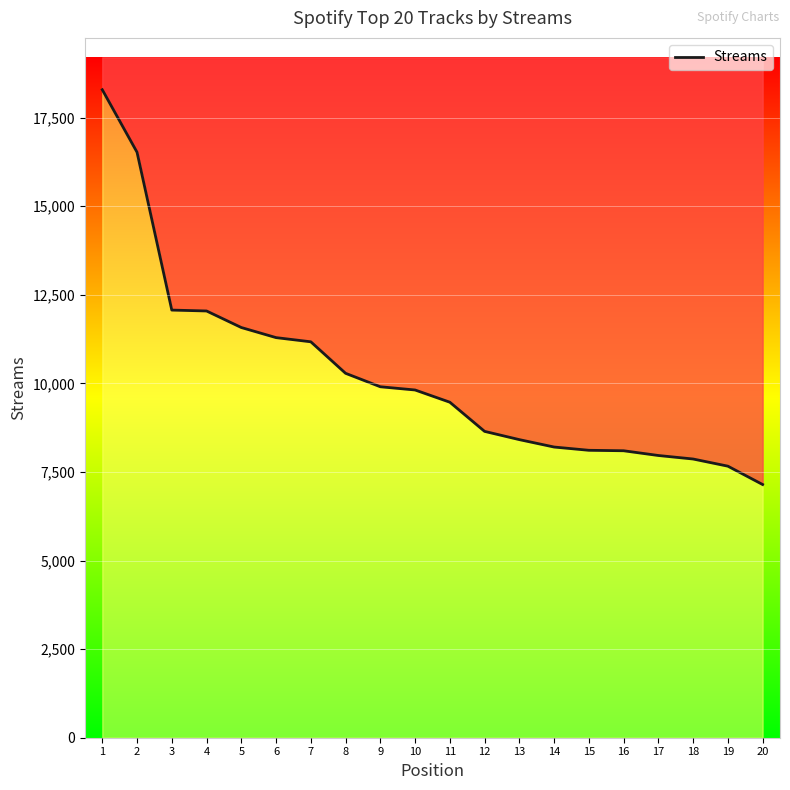

At which label does the data first exceed 9814?

1